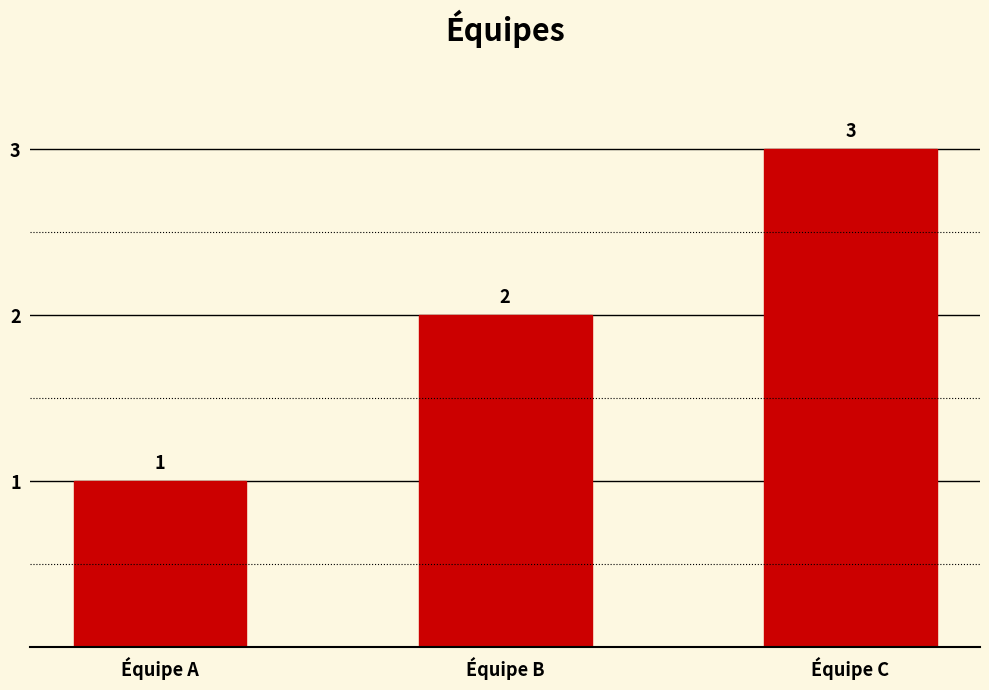

Rank the categories by value from lowest to highest.

Équipe A, Équipe B, Équipe C